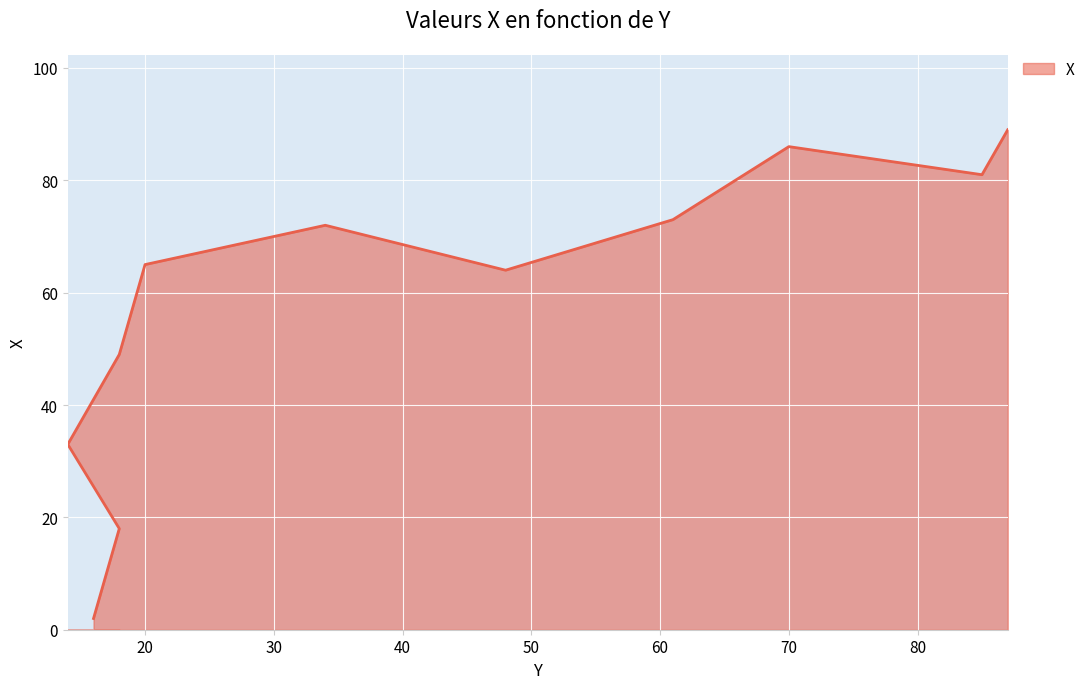

Reading left to right, transcribe all the data shown in this chart.

2	18	33	49	65	72	64	73	86	81	89